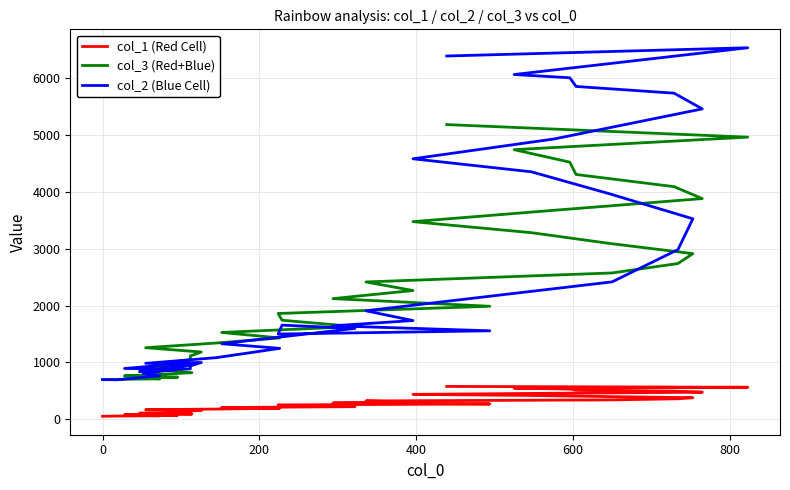

Reading left to right, what are all the values shown in this chart?

col_1 (Red Cell): 50.3	54.7	59.4	64.6	70.1	76.1	82.5	89.4	96.8	104.8	113.3	122.5	132.2	142.6	153.7	165.5	177.9	191.1	204.9	219.5	234.7	250.7	267.3	284.4	302.2	320.4	339.2	358.2	377.5	397.1	416.7	436.2	455.6	474.7	493.4	511.6	529.1	545.8	561.5	576.1
col_3 (Red+Blue): 696.0	700.6	709.2	722.1	739.3	760.8	786.9	817.8	853.5	894.3	940.3	991.9	1049.1	1112.3	1181.7	1257.5	1339.9	1429.2	1525.8	1629.5	1740.8	1859.8	1986.6	2121.2	2263.8	2414.4	2572.9	2739.0	2912.7	3093.8	3281.6	3475.8	3676.0	3881.6	4092.0	4306.1	4523.2	4742.6	4963.1	5183.8
col_2 (Blue Cell): 696.0	693.0	765.0	801.0	882.0	892.0	942.0	958.0	904.0	837.0	868.0	875.0	886.0	937.0	997.0	982.0	1082.0	1246.0	1327.0	1597.0	1655.0	1498.0	1555.0	1643.0	1735.0	1907.0	2416.0	2984.0	3526.0	3969.0	4353.0	4582.0	4931.0	5460.0	5737.0	5855.0	6008.0	6065.0	6536.0	6391.0